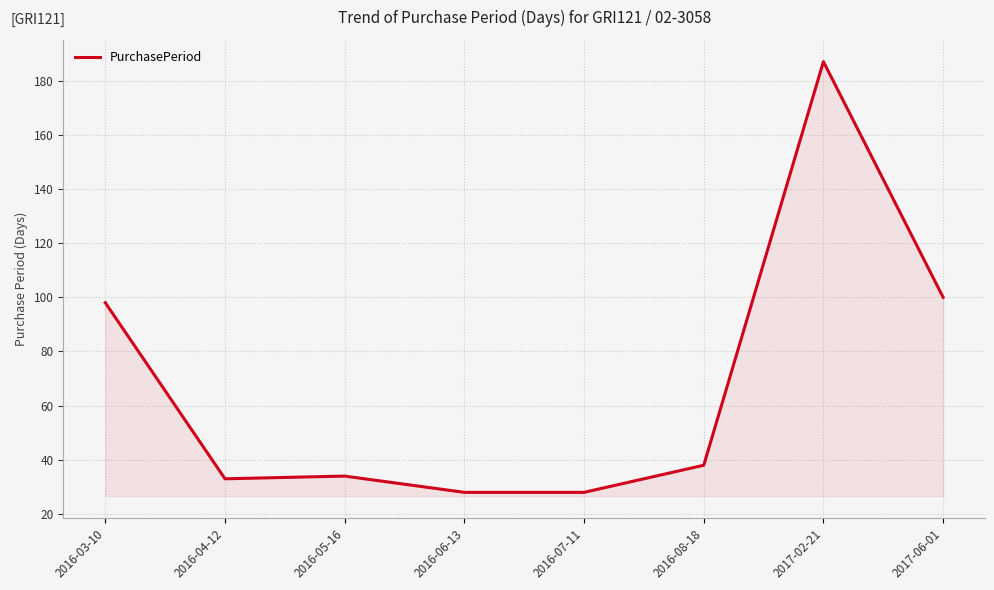

True or false: the data shows 43 at 2016-06-13.

False